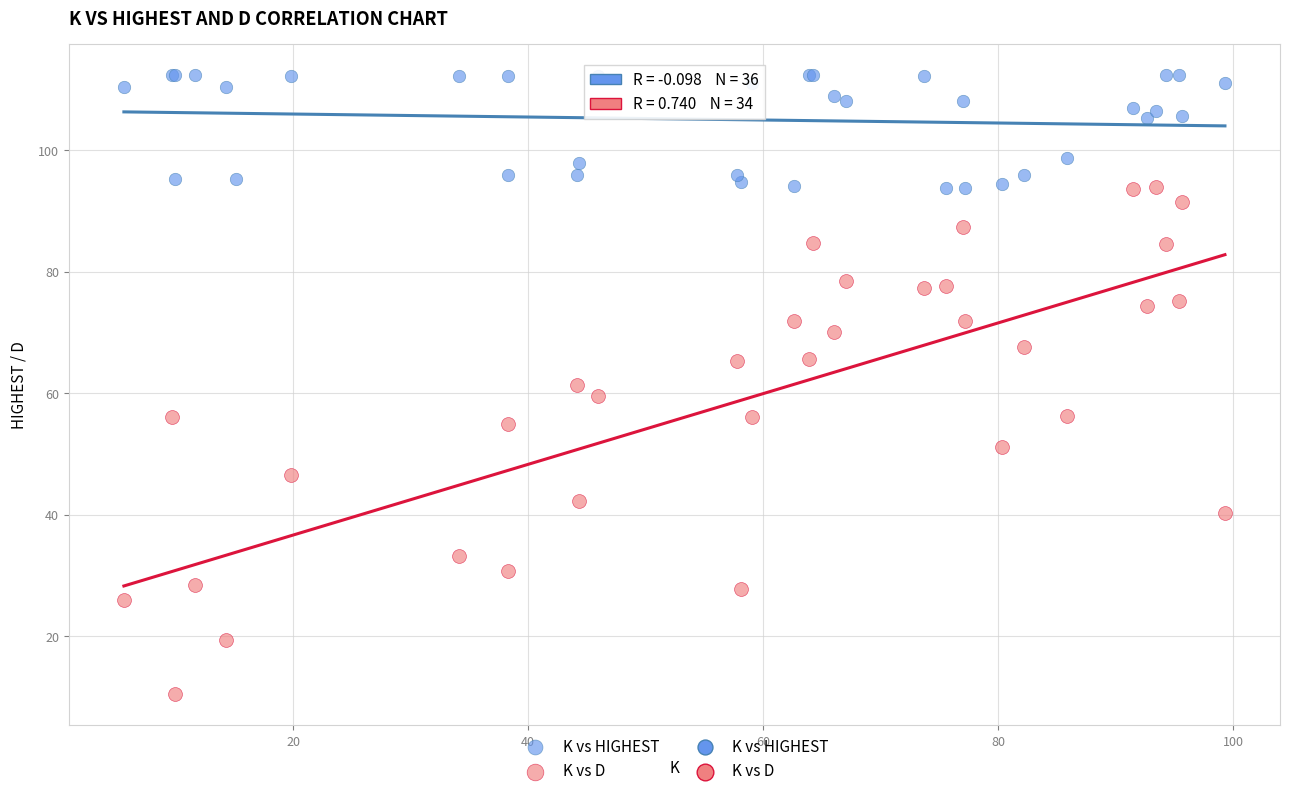

Which series contains the highest Y value?

K vs HIGHEST